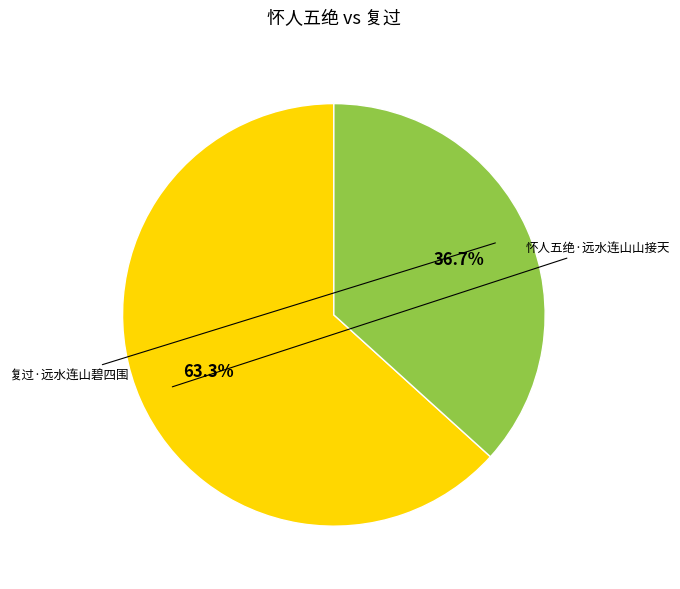

Is there a majority slice in this chart?

Yes